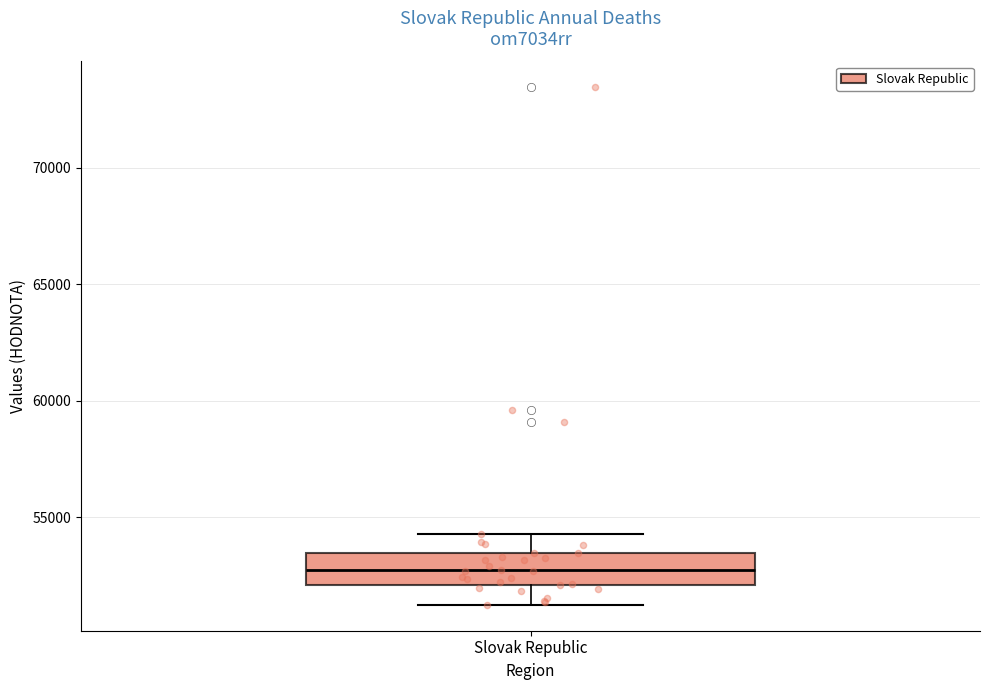

Read this box plot against the y-axis: the position of the median line, the range covered by the box, and the ends of both whiskers. The values are not printed on the chart, so give them approximately, as read against the axis.

median 52500, box 52000 to 53500, whiskers 51000 to 54500